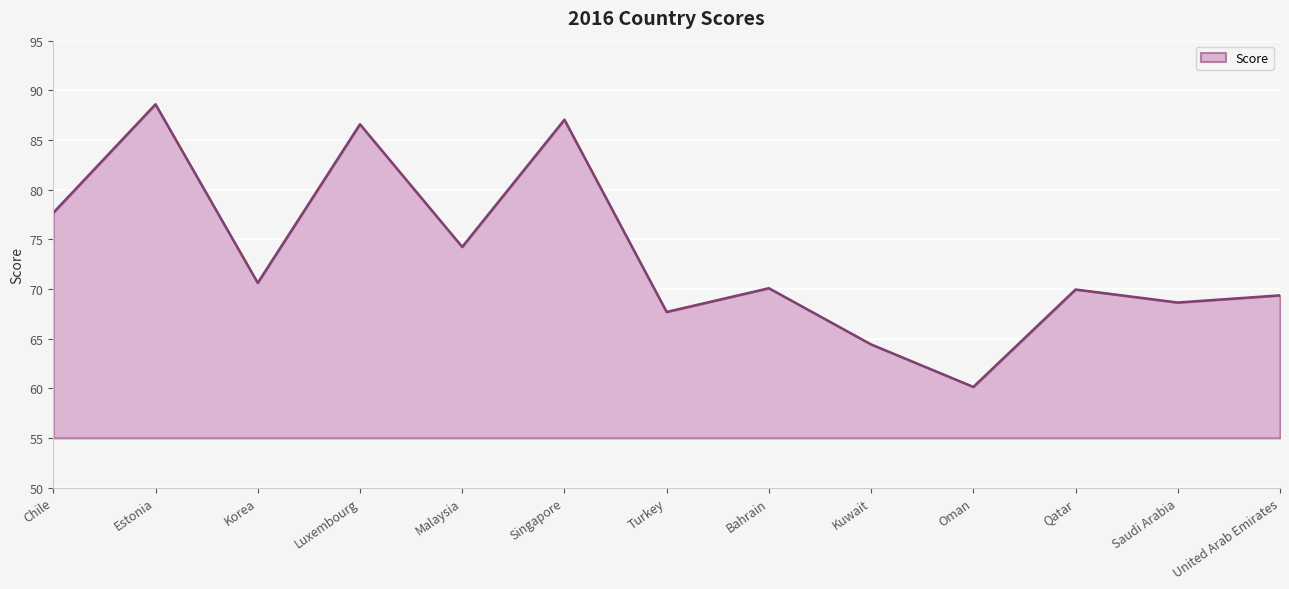

Which label corresponds to the largest value in the chart?

Estonia